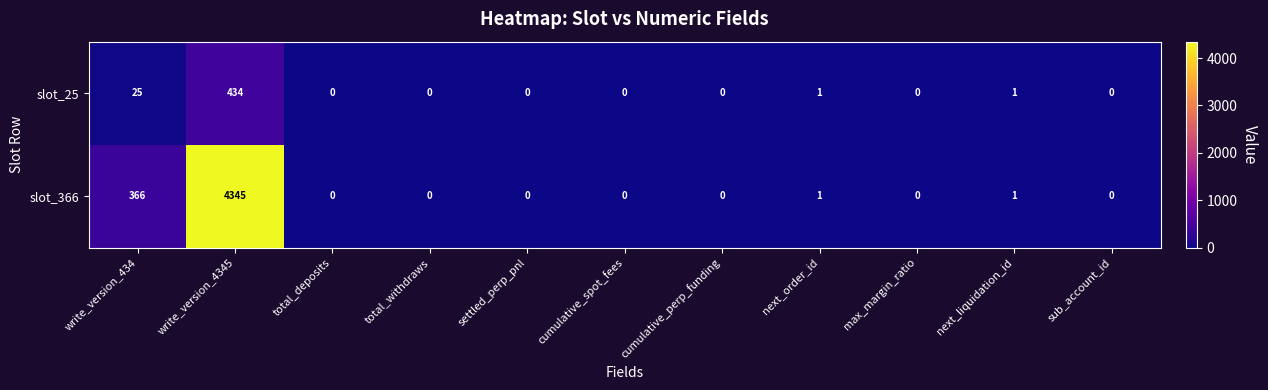

What is the sum of all slot_366 values?

4713